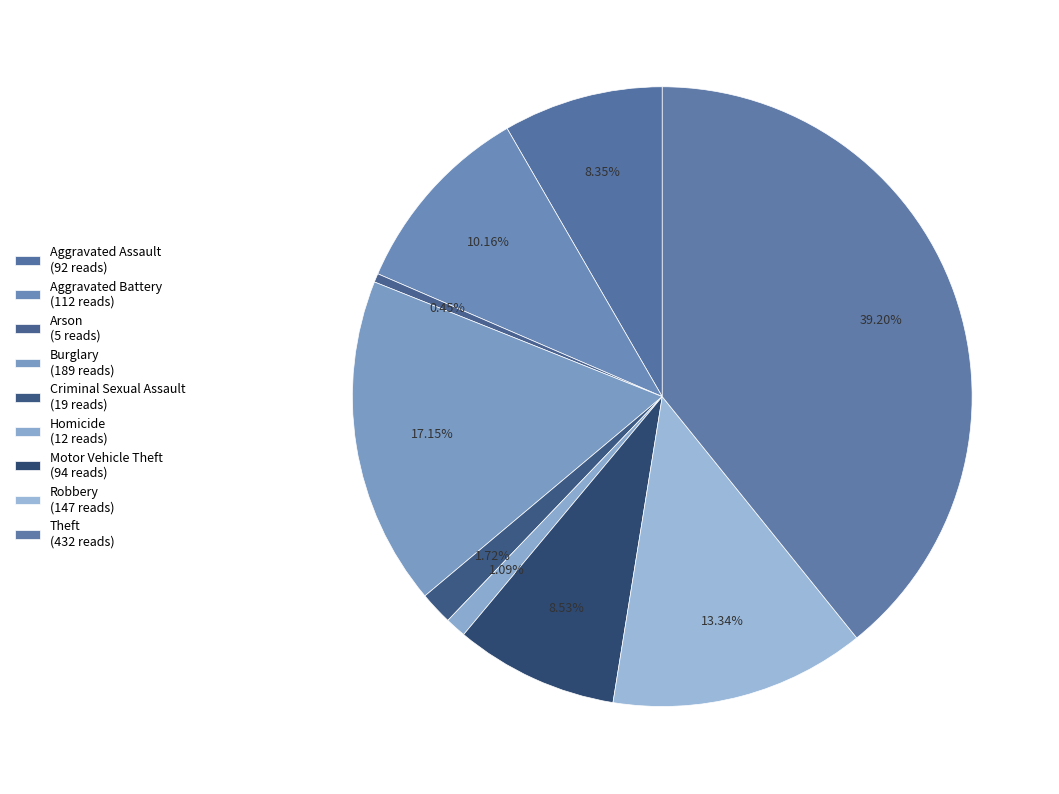

How many segments does this pie chart have?

9